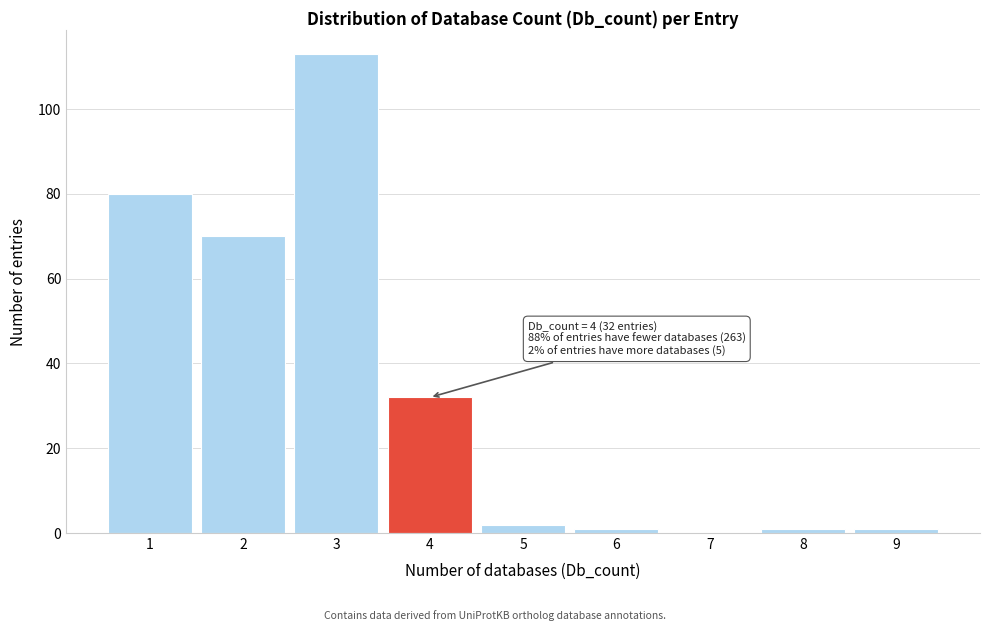

Reading left to right, transcribe all the data shown in this chart.

1=80	2=70	3=113	4=32	5=2	6=1	7=0	8=1	9=1